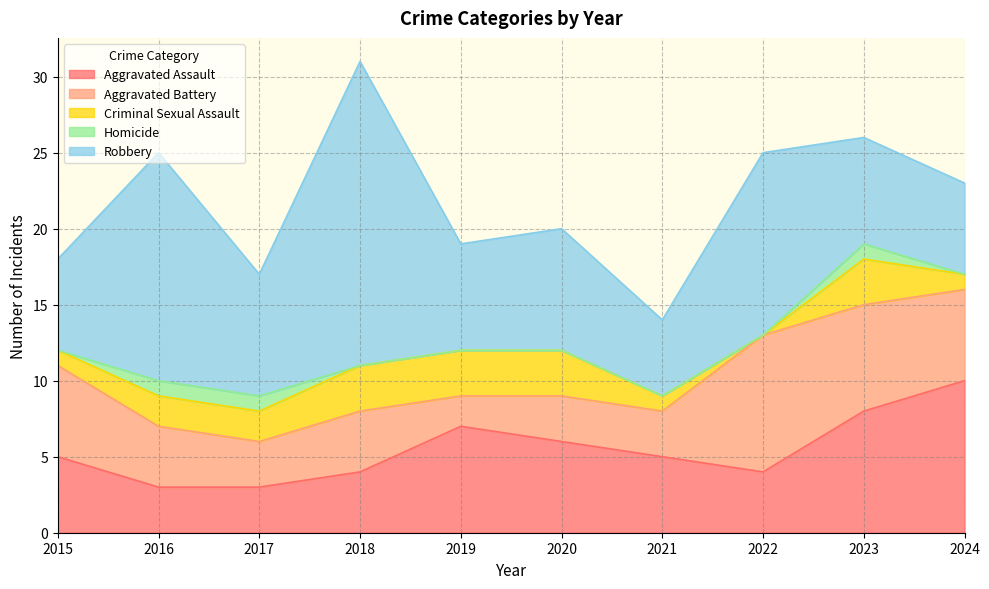

What is the value of the Aggravated Battery point at the 9th from the left?

7